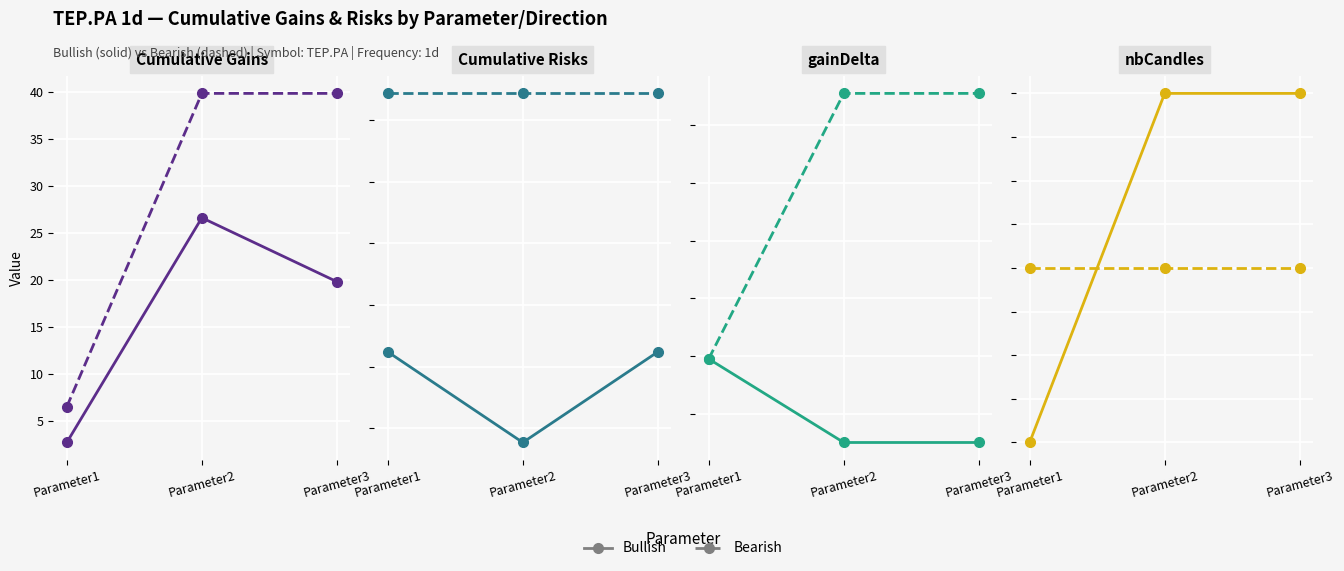

What is the approximate value of Bullish at Parameter1?

3